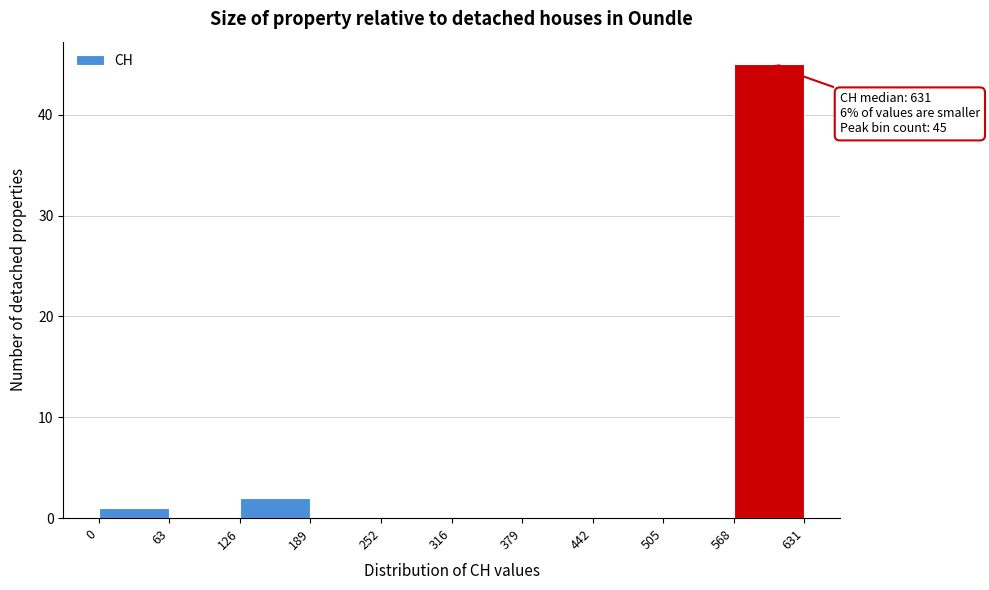

Which range on the x-axis has the tallest bar?

568 to 631